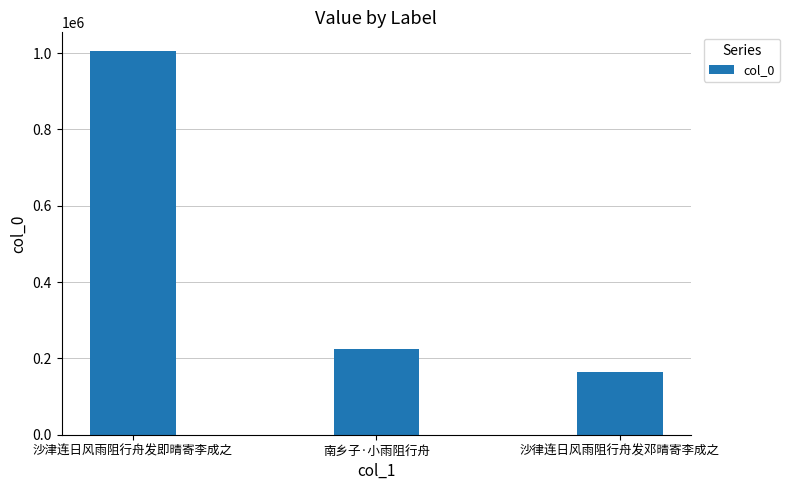

The value at 沙律连日风雨阻行舟发邓晴寄李成之 is 163881. True or false?

True